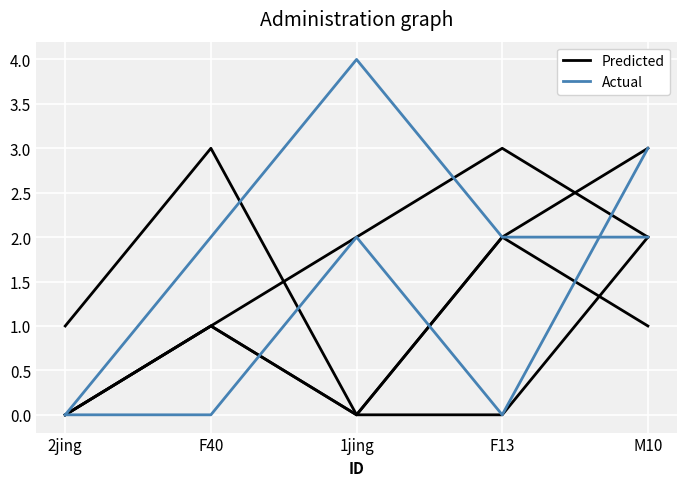

Where is the first local maximum for Predicted?

F40